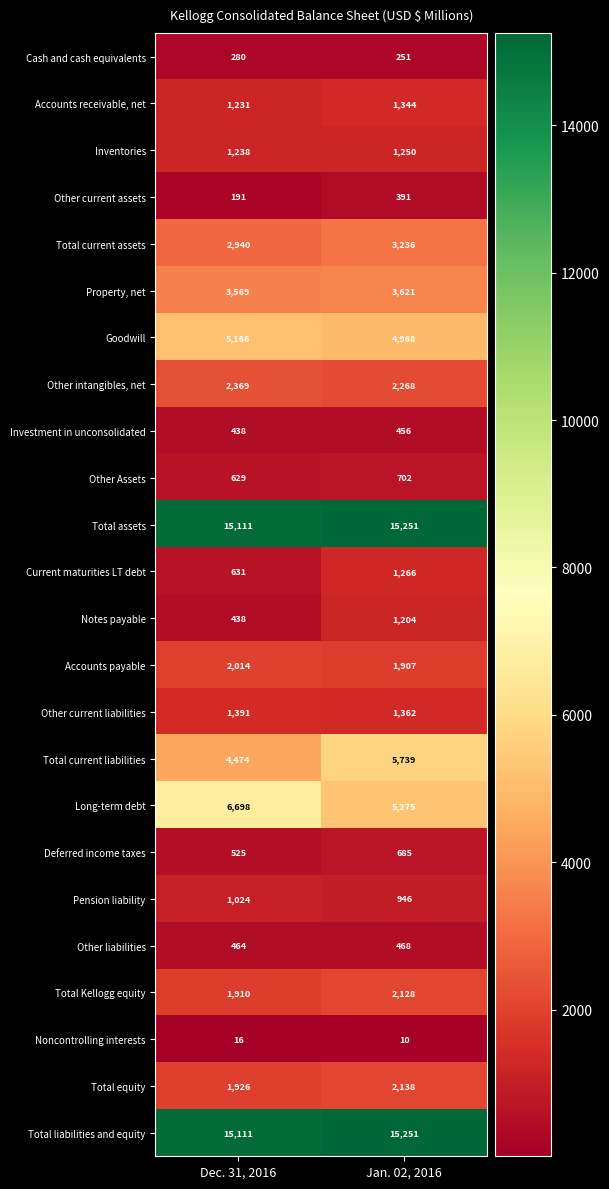

What is the smallest value displayed?

10